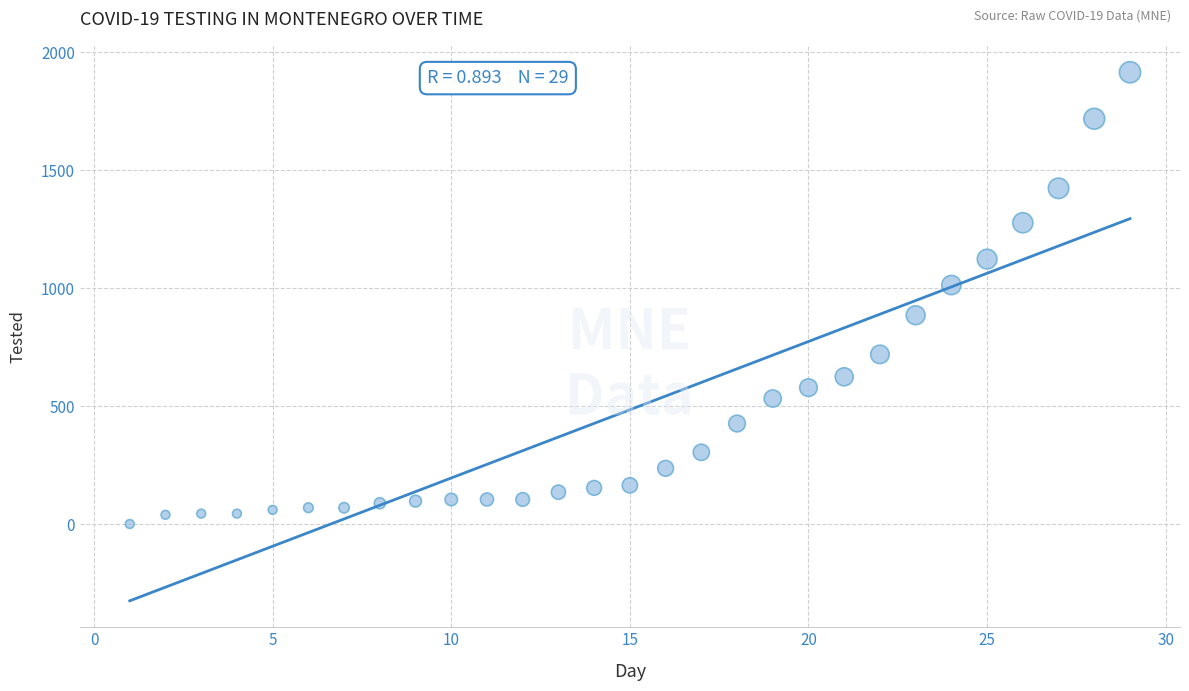

What is the range of X values (max minus min)?

28